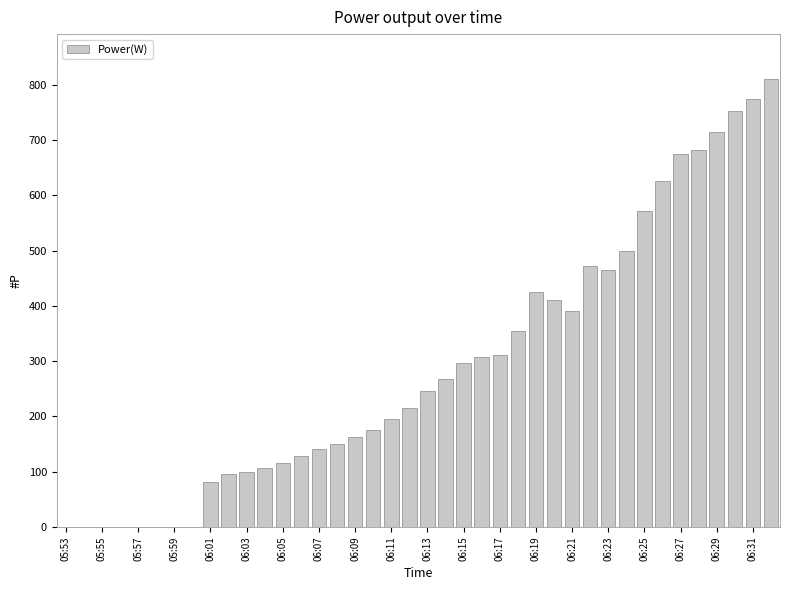

What is the sum of all values?

11726